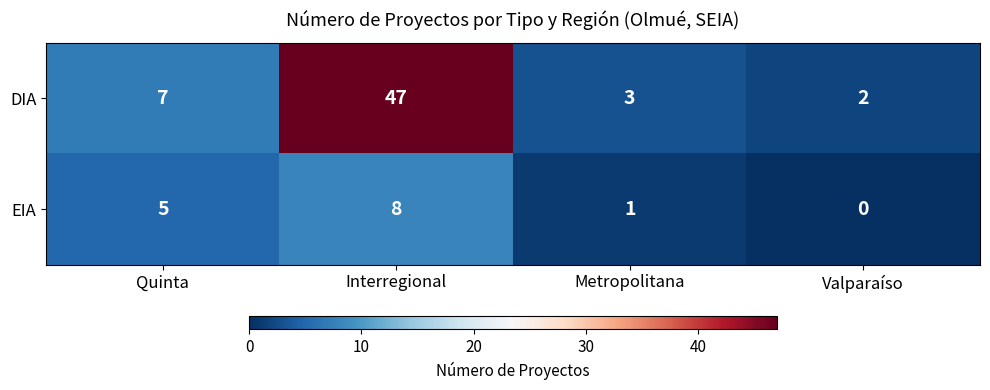

Count the number of data series in this chart.

2